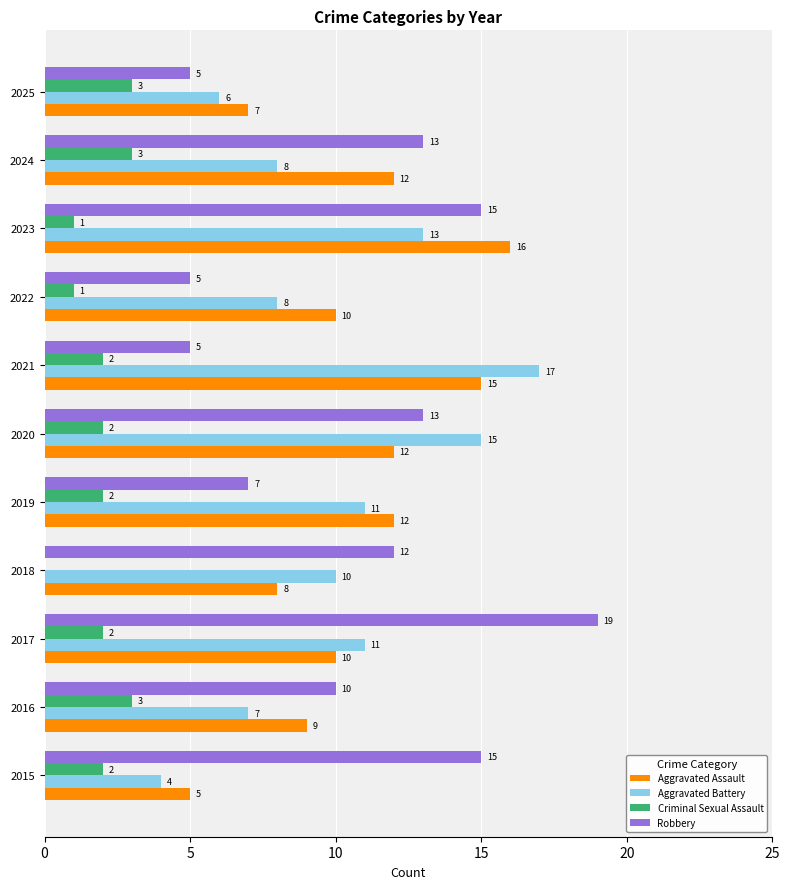

How many categories are shown in the chart?

11